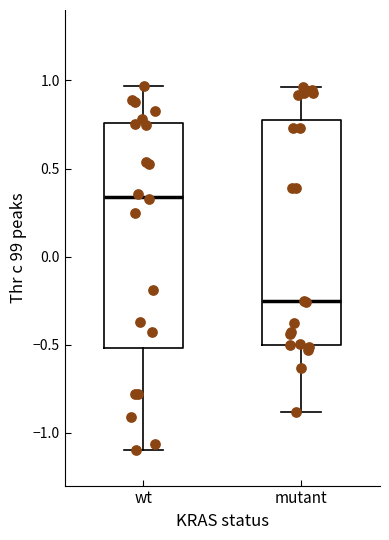

Reading left to right, transcribe this box plot: for each box, give where its median line is, the range the box spans, and where its two whiskers end, as read against the y-axis. The values are not printed on the chart, so give them approximately, as read against the axis.

wt: median 0.35, box -0.50 to 0.75, whiskers -1.10 to 0.95
mutant: median -0.25, box -0.50 to 0.80, whiskers -0.90 to 0.95